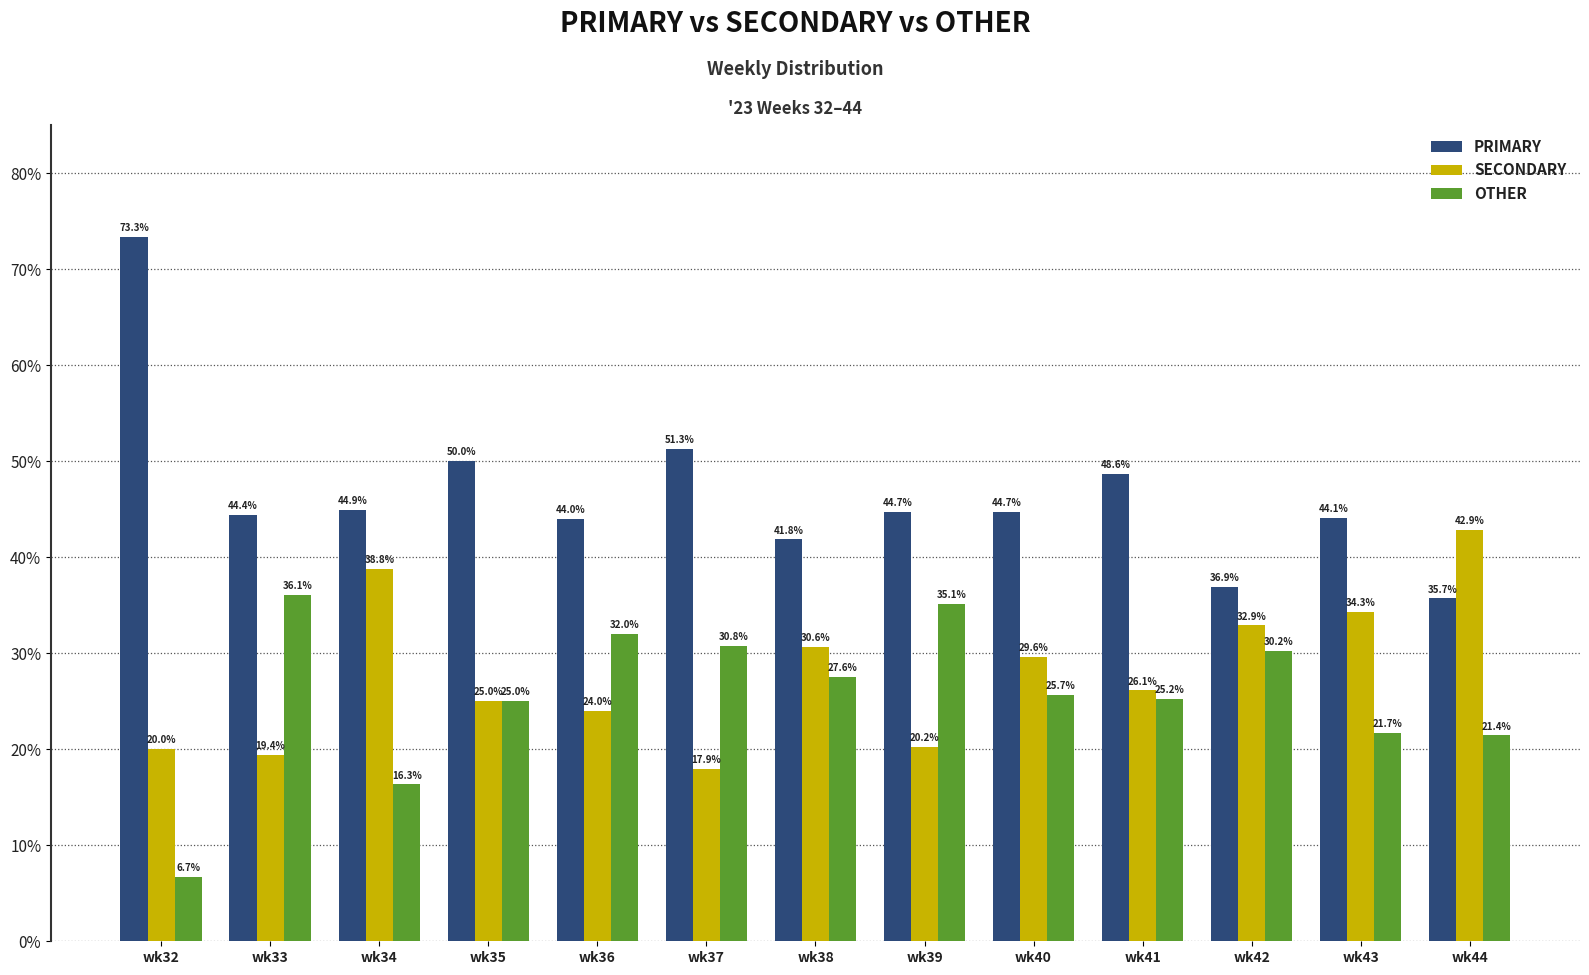

What is the average value of the OTHER series?

25.7